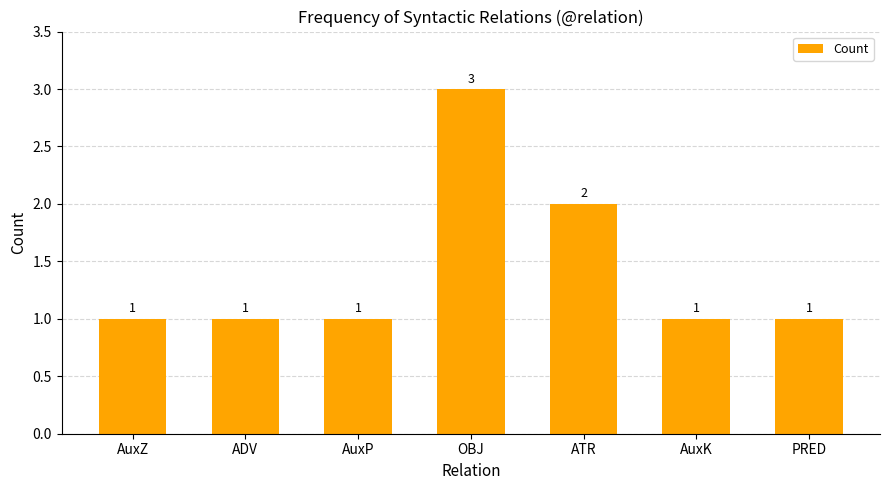

What position from the left is OBJ?

4